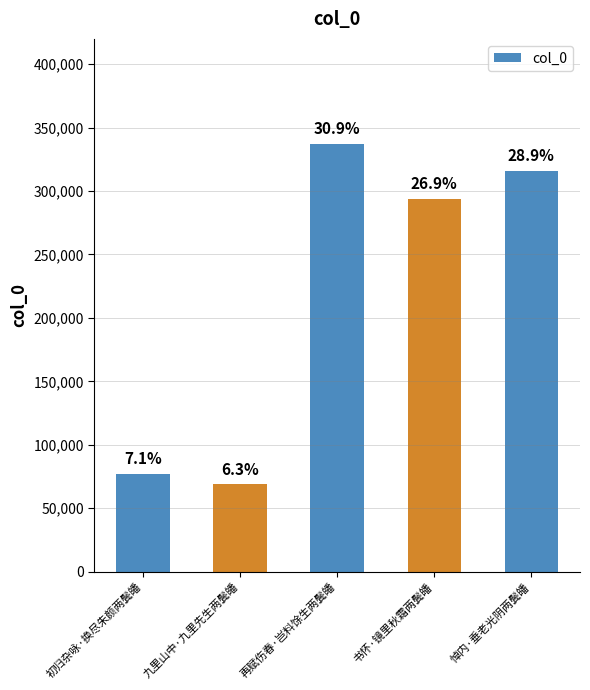

At which category does the chart reach its peak across all series?

再赋伤春·岂料馀生两鬓皤